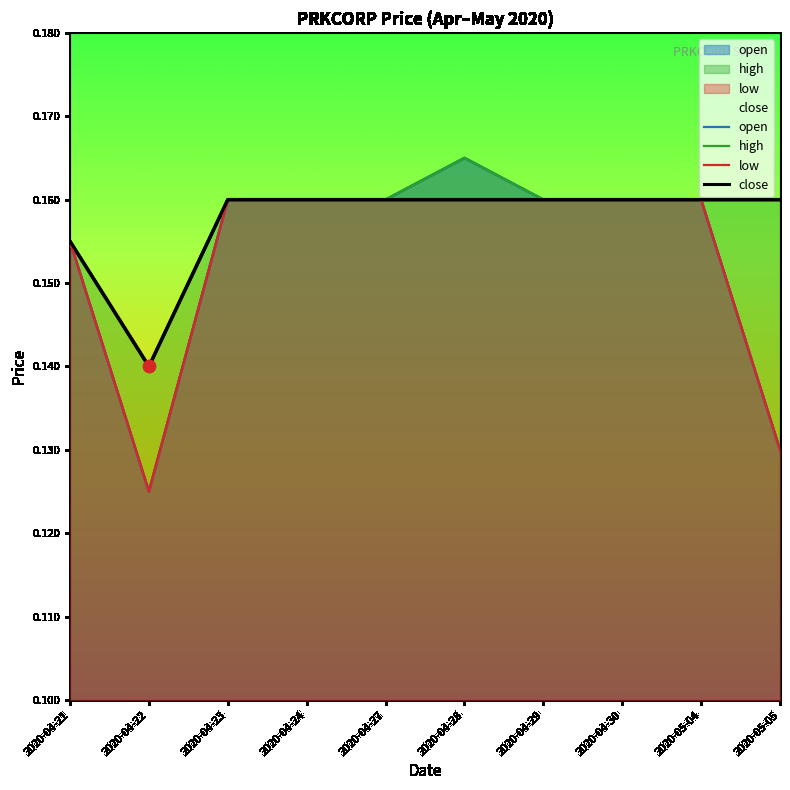

At which category is the sum across all series the highest?

2020-04-28